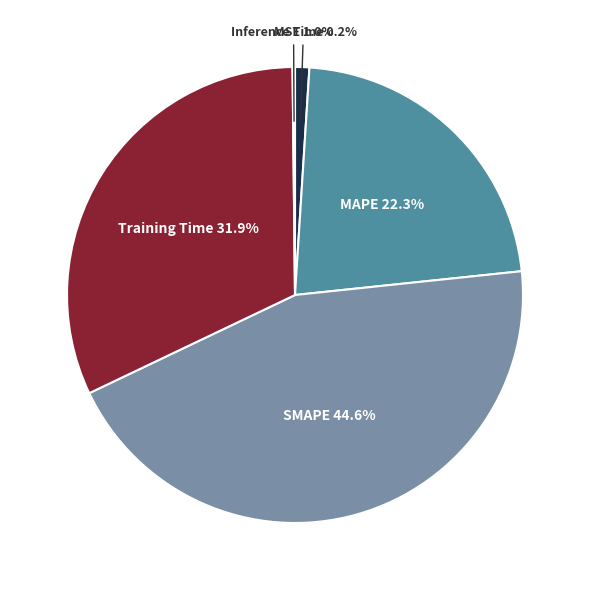

To the nearest percent, what percentage of the pie is MAPE?

22%